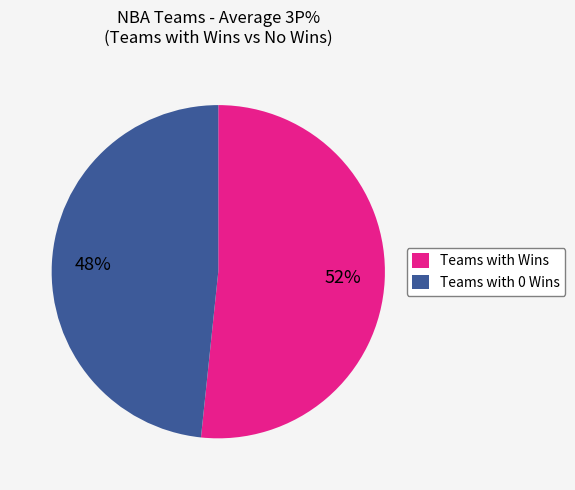

To the nearest percent, what is the average slice percentage?

50%